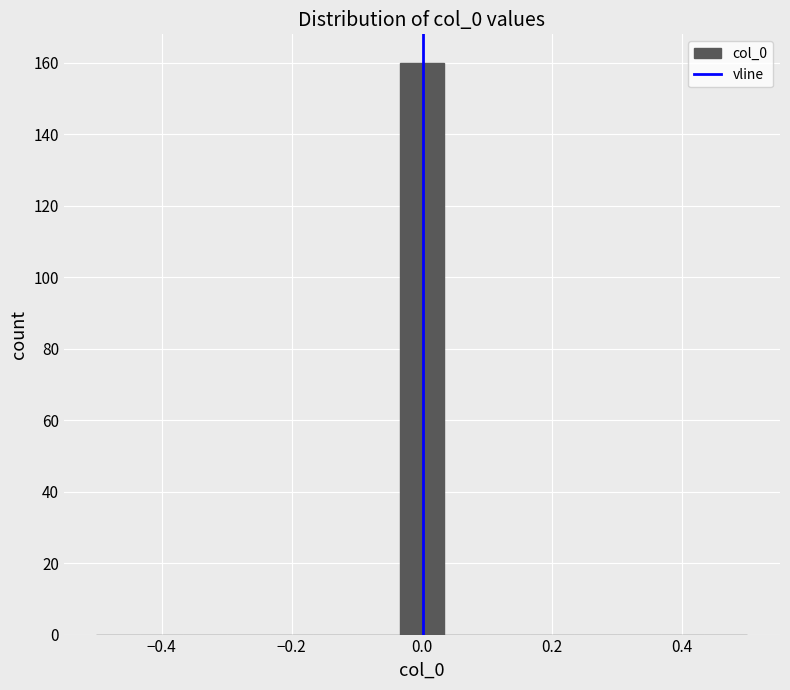

Around what value on the x-axis is the tallest bar? Give the approximate position of its centre, as read against the axis.

0.00